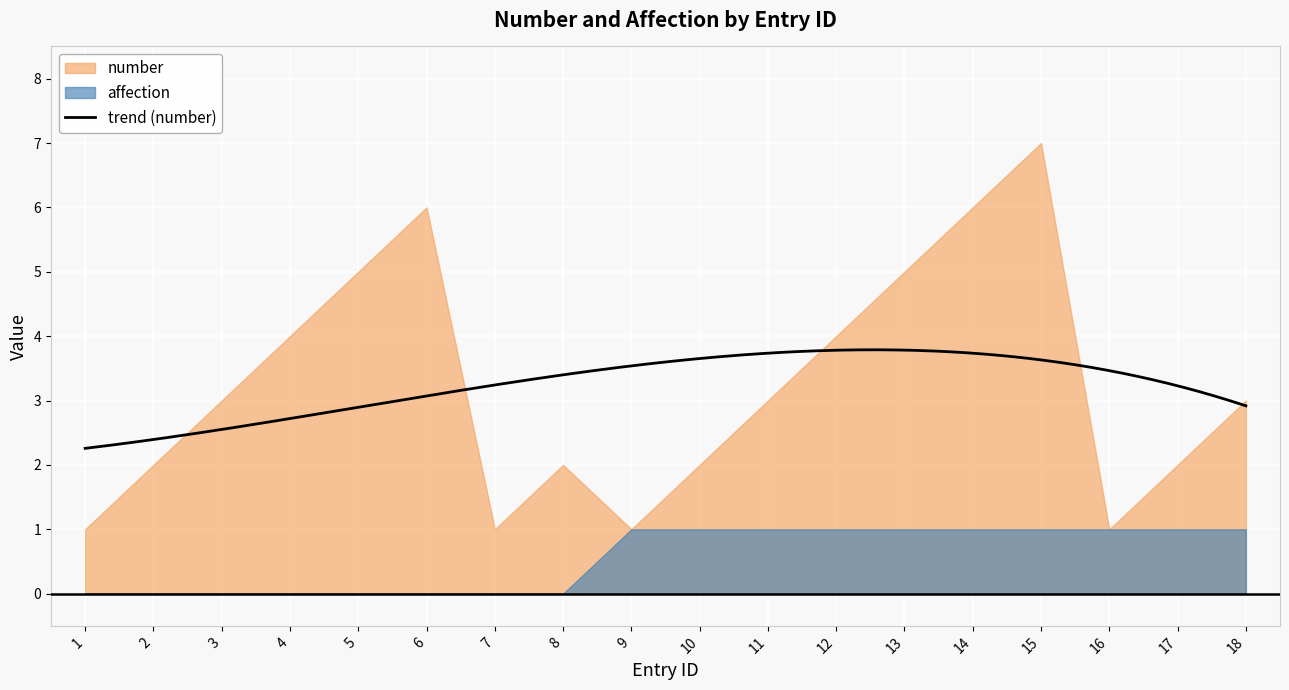

Reading left to right, what are all the values shown in this chart?

number: 1	2	3	4	5	6	1	2	1	2	3	4	5	6	7	1	2	3
affection: 0	0	0	0	0	0	0	0	1	1	1	1	1	1	1	1	1	1